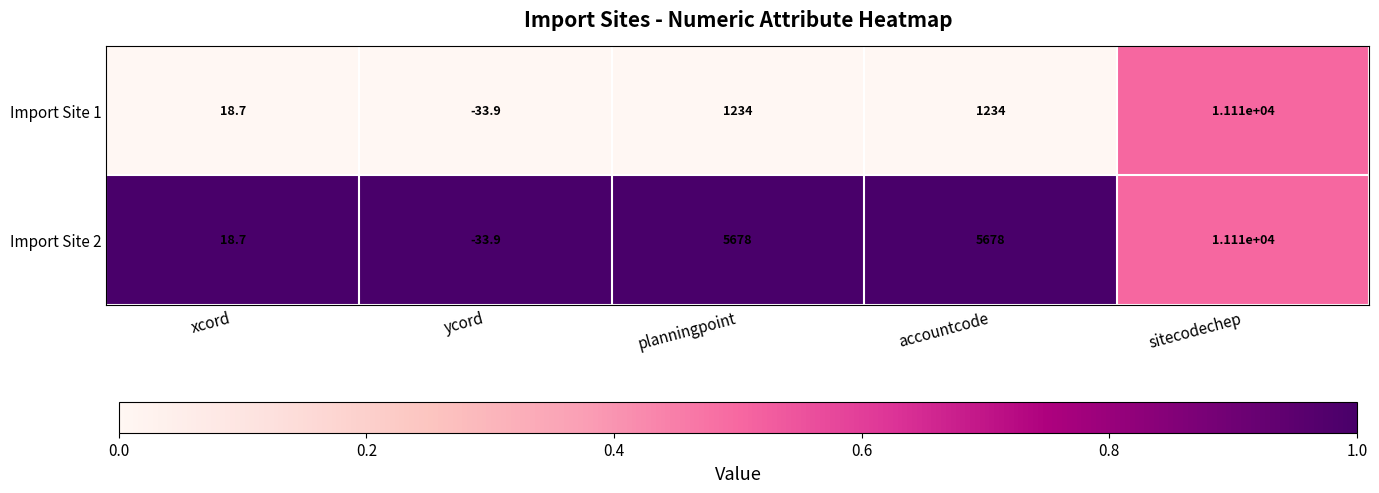

Is it true that Import Site 1 equals -17.8 at ycord?

False